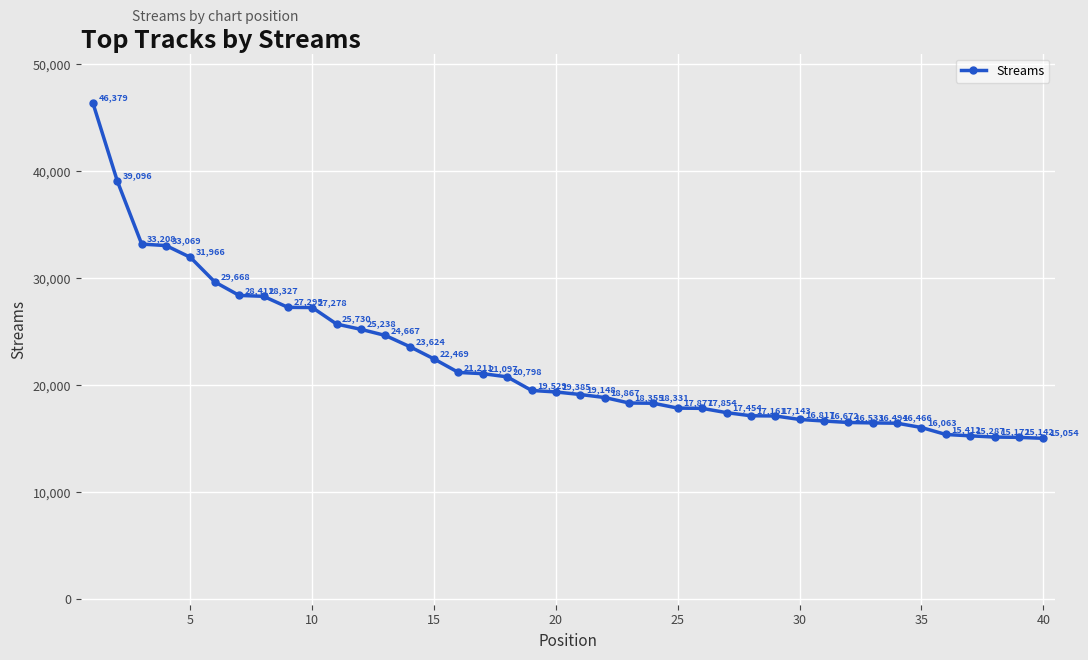

What is the value of the 4th point from the left?

33069